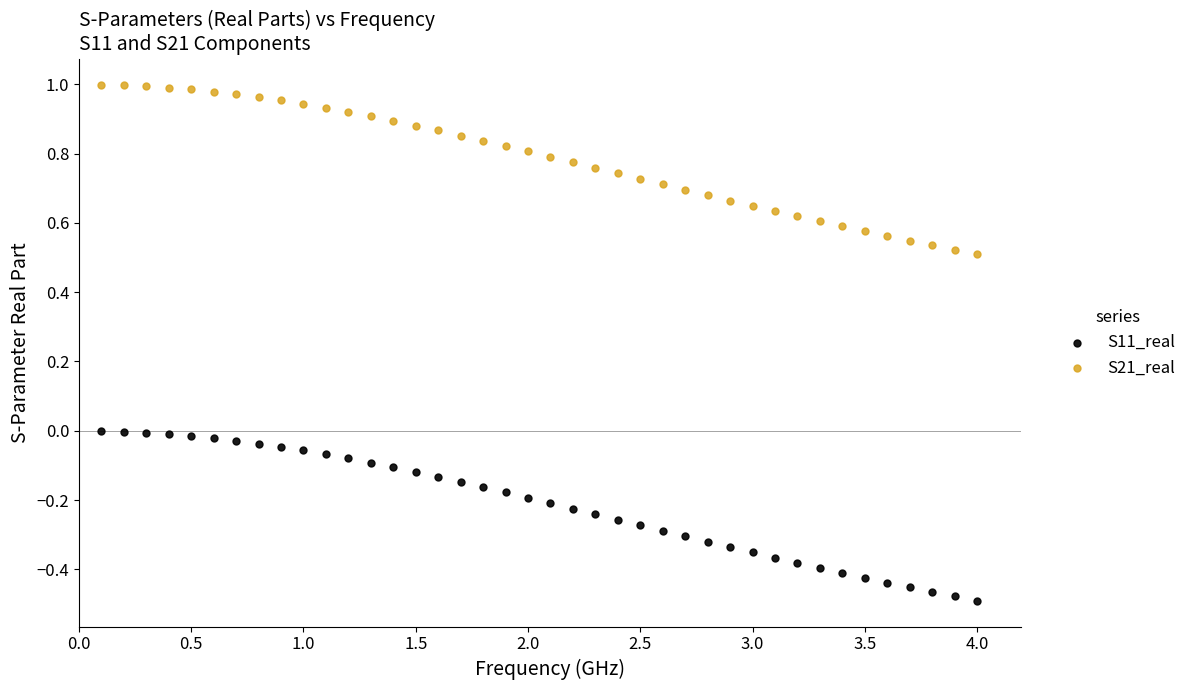

What are all the series names shown in the legend?

S11_real, S21_real